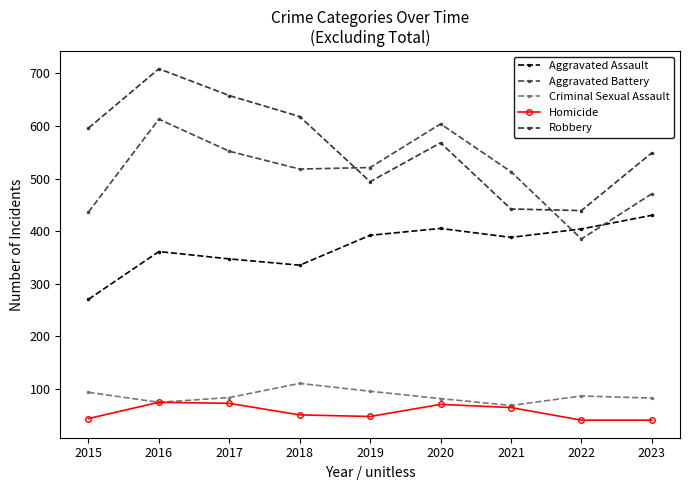

Where is the first local minimum for Homicide?

2019